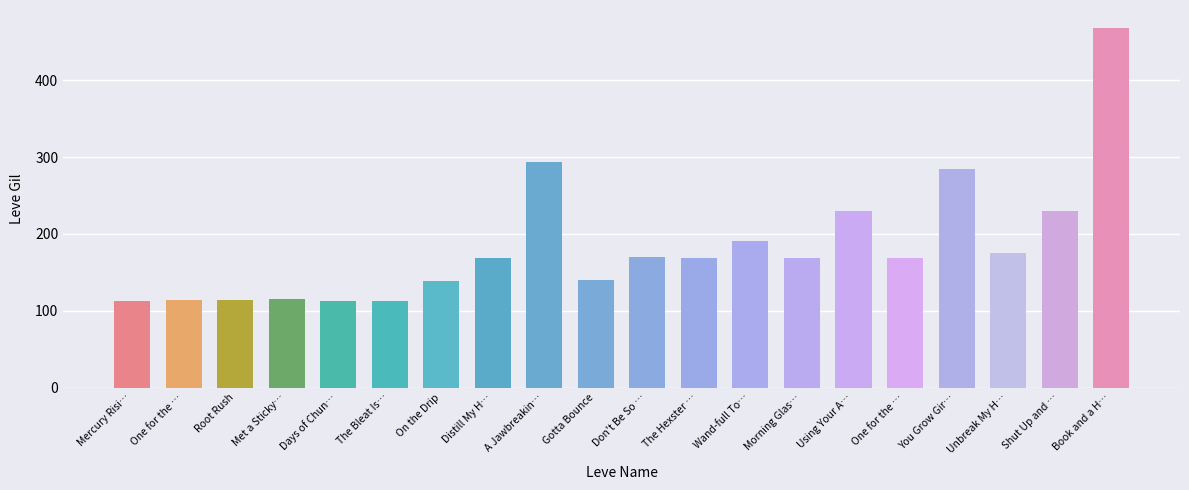

What is the ratio of the value at Wand-full Tonight to the value at The Hexster Runoff?

1.1